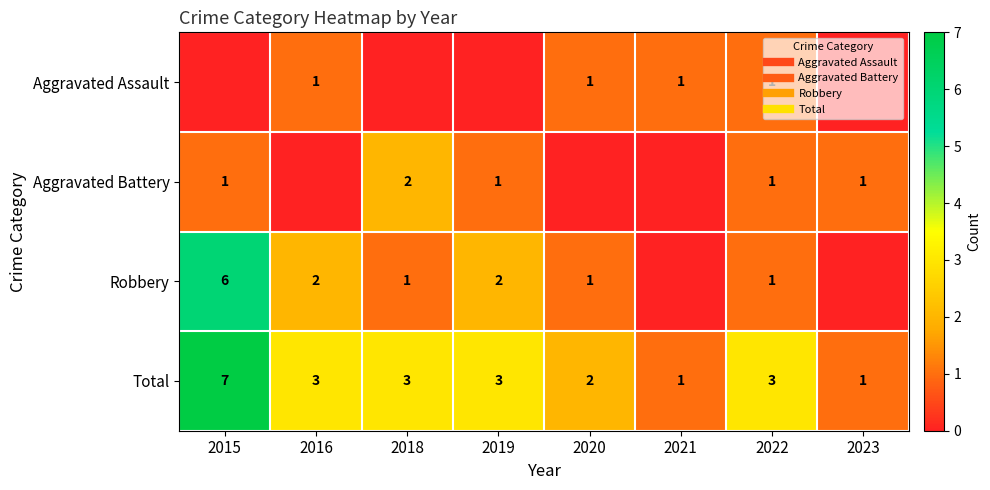

True or false: Robbery has a value of 9 at 2015.

False